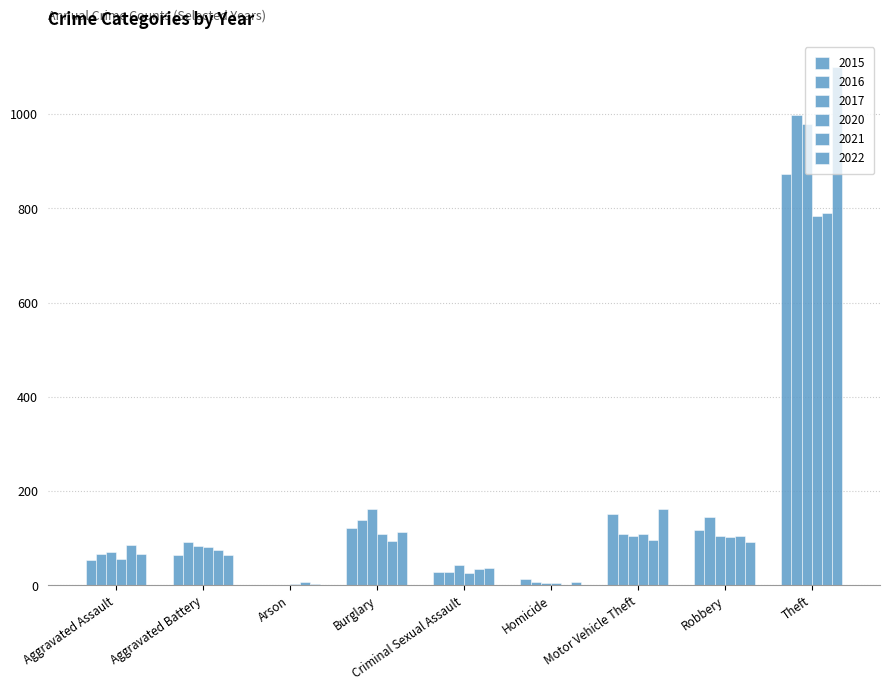

Which series has the largest total across all categories?

2022